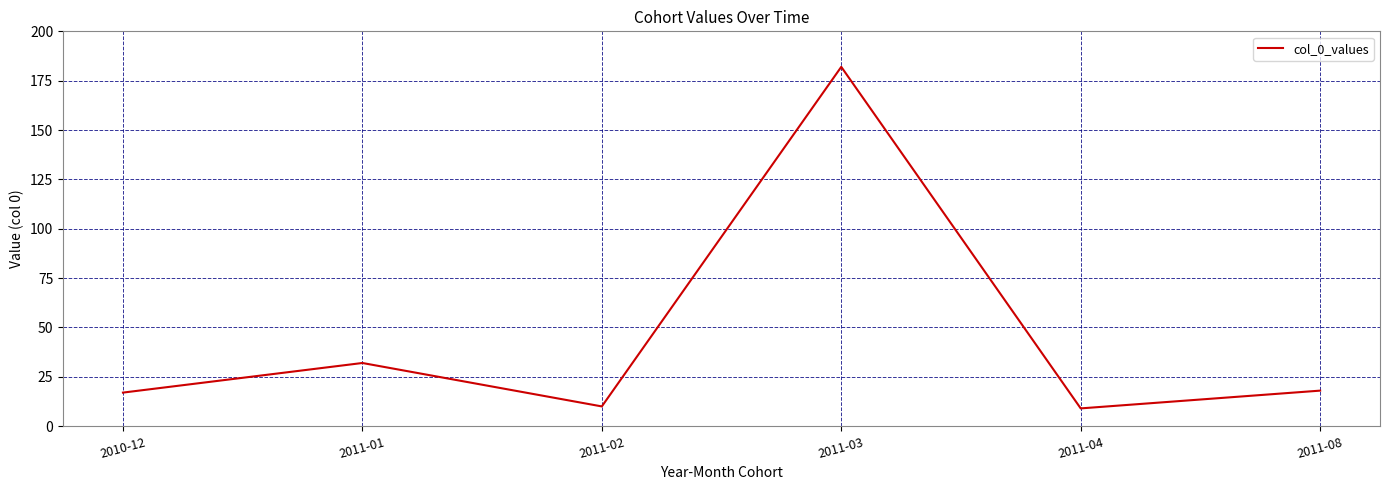

What position from the right is 2010-12?

6